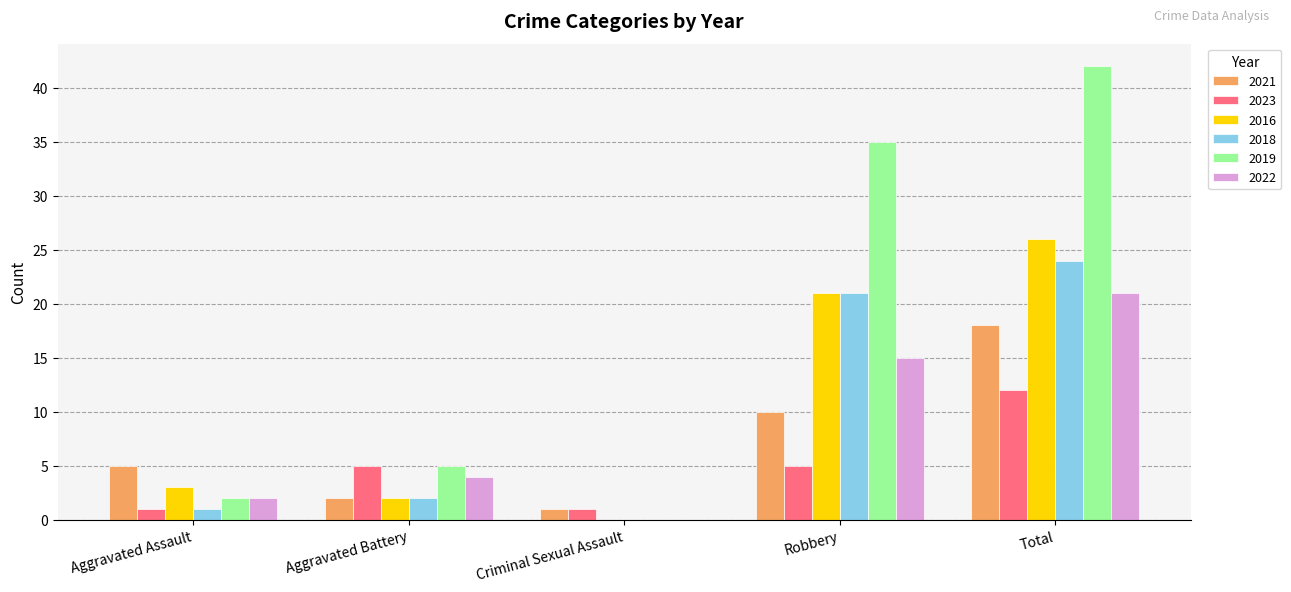

Which series has the largest total across all categories?

2019